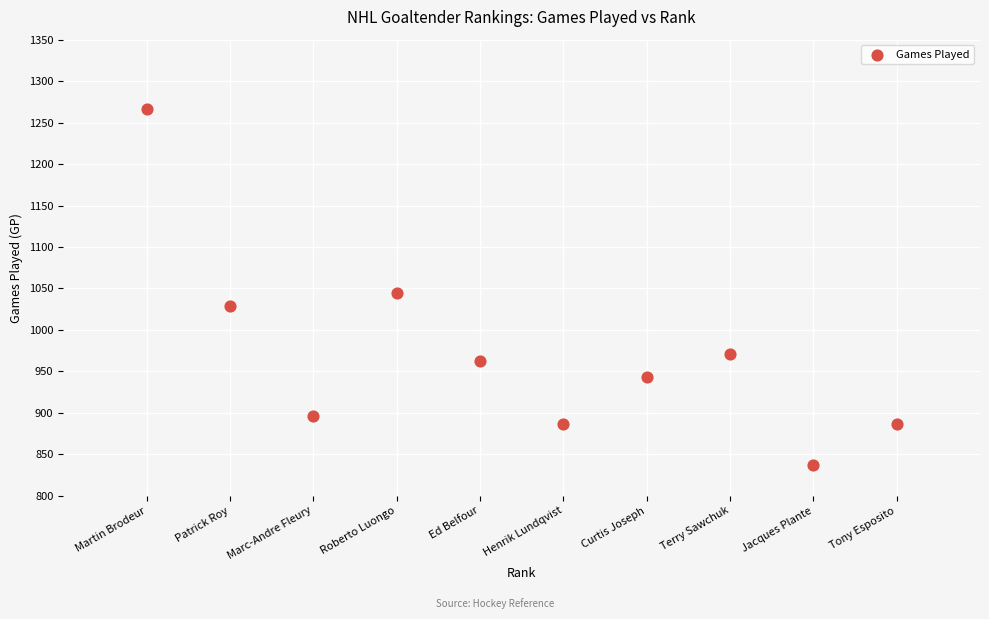

What is the range of Y values (max minus min)?

429